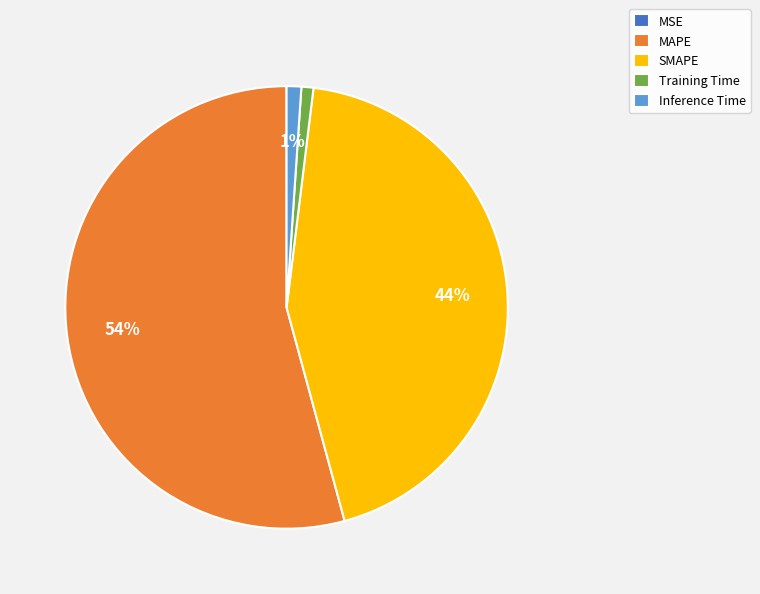

To the nearest percent, what percentage of the pie is Training Time?

1%